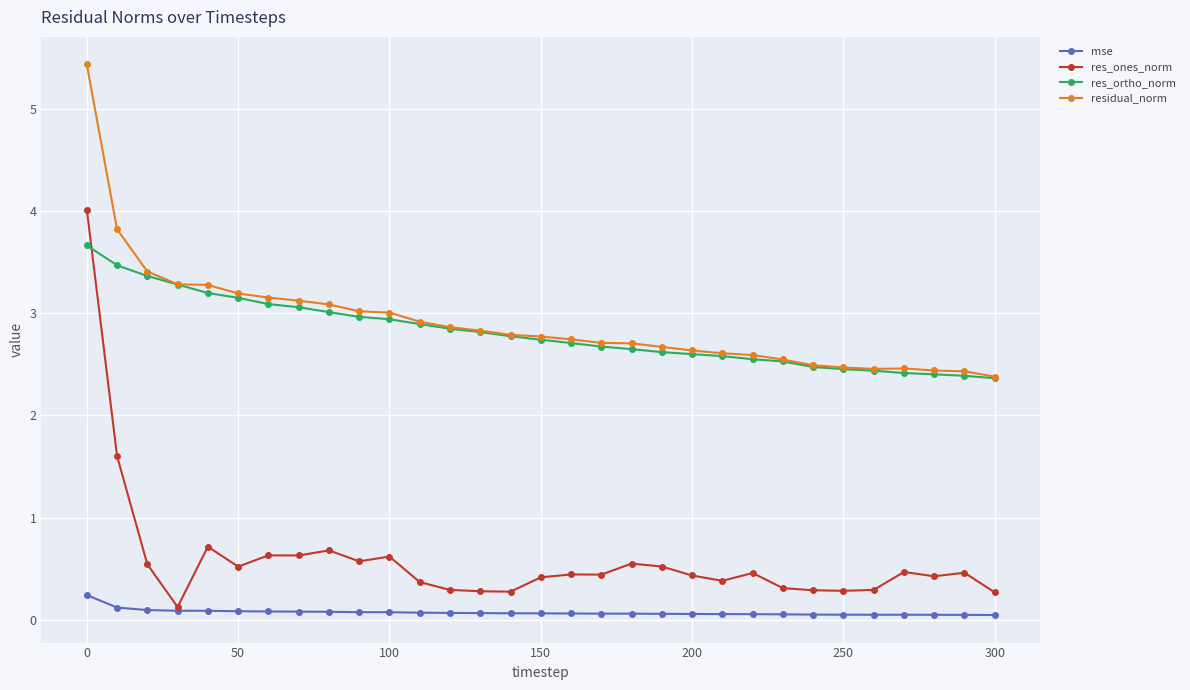

Does the chart have visible grid lines?

Yes